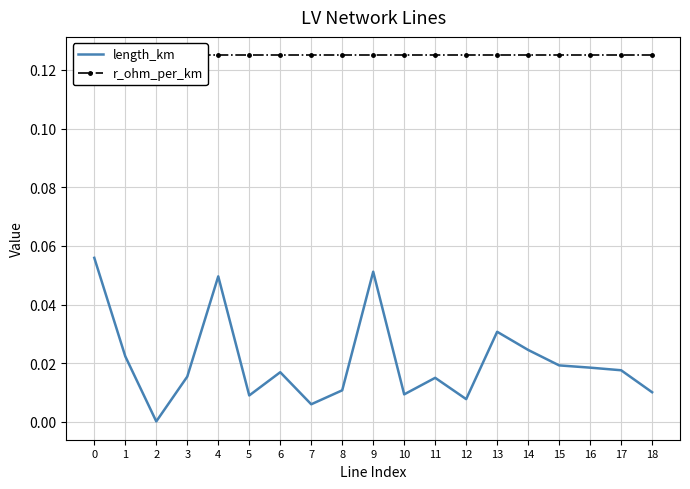

What is the average value of the r_ohm_per_km series?

0.1